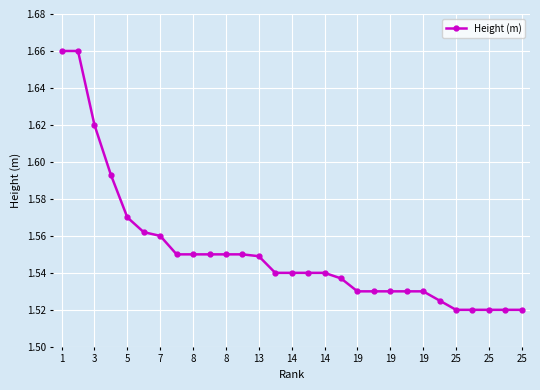

Count the values in the range 1 to 2.

29